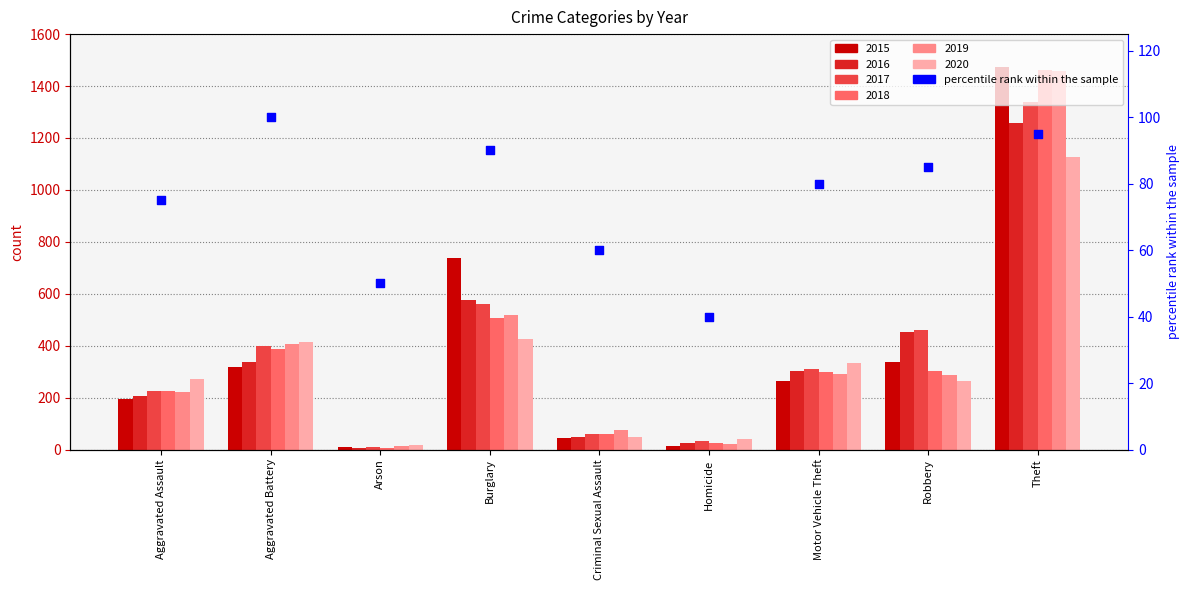

What is the ratio of the value at Robbery to the value at Arson?

1.7